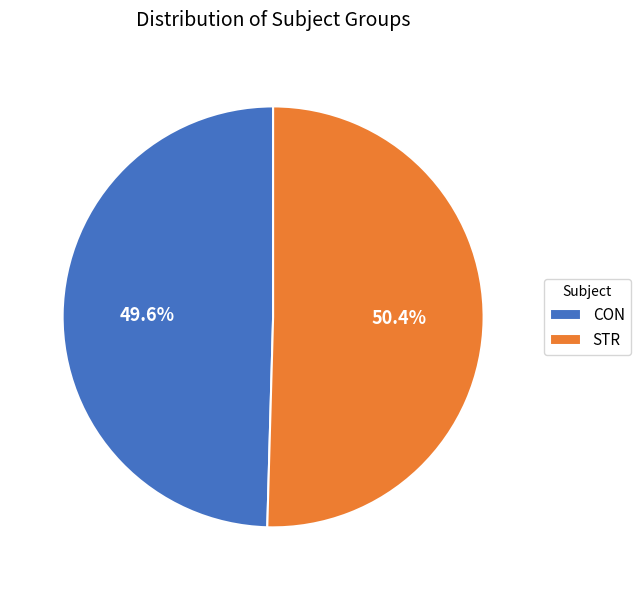

Between STR and CON, which is larger?

STR